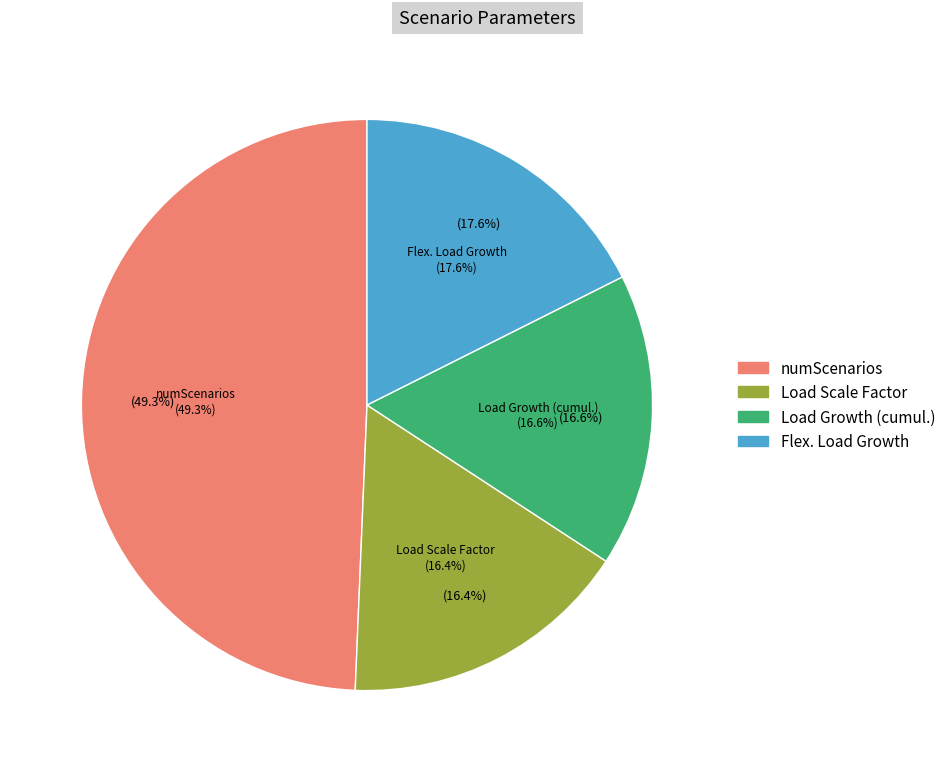

How many segments does this pie chart have?

4